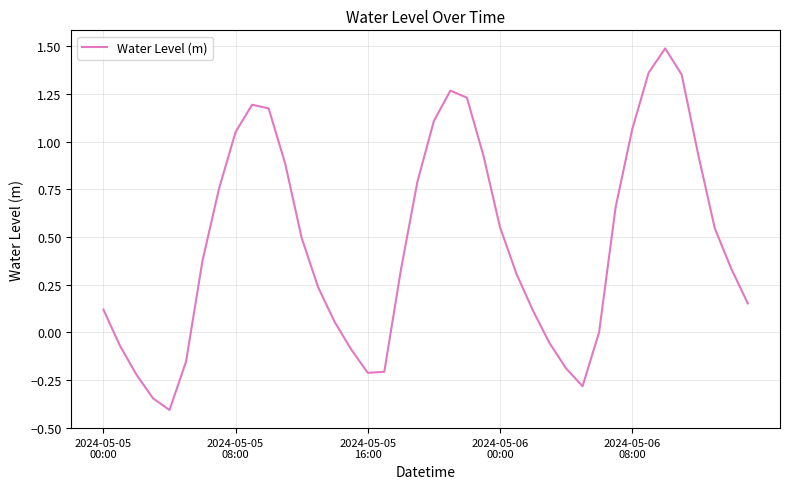

What is the greatest value displayed?

1.5